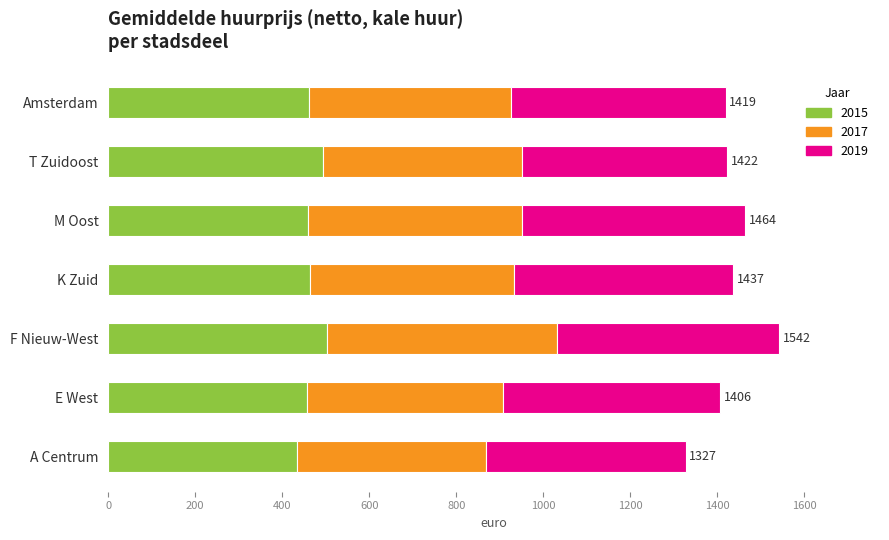

What is the average value of the 2015 series?

467.3